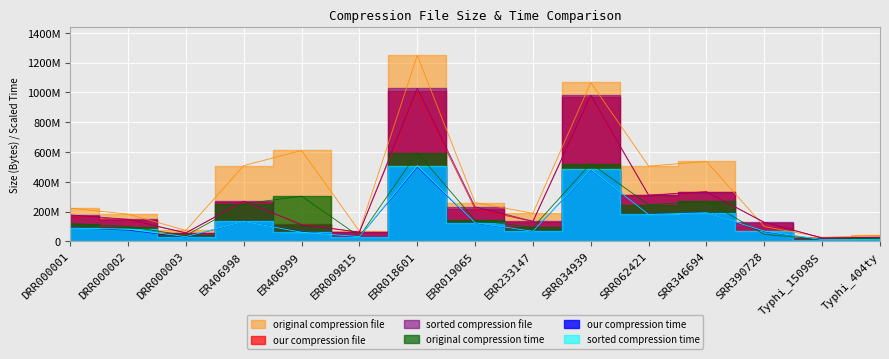

Which series has the largest range (max minus min)?

original compression file